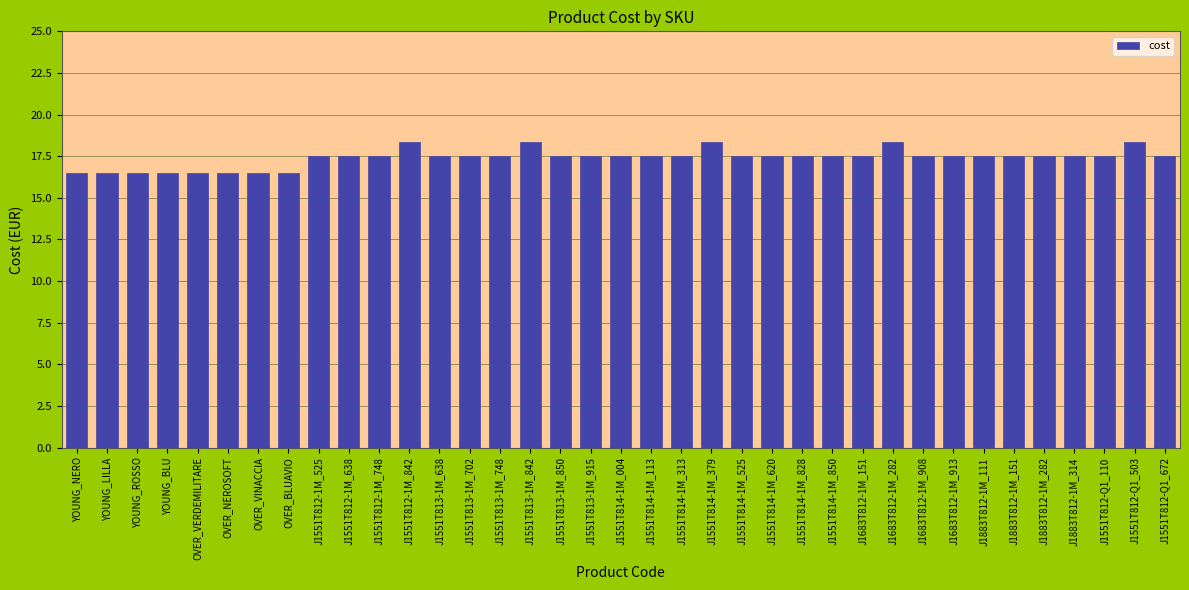

Reading left to right, list all the values displayed in this chart.

16.5	16.5	16.5	16.5	16.5	16.5	16.5	16.5	17.5	17.5	17.5	18.4	17.5	17.5	17.5	18.4	17.5	17.5	17.5	17.5	17.5	18.4	17.5	17.5	17.5	17.5	17.5	18.4	17.5	17.5	17.5	17.5	17.5	17.5	17.5	18.4	17.5